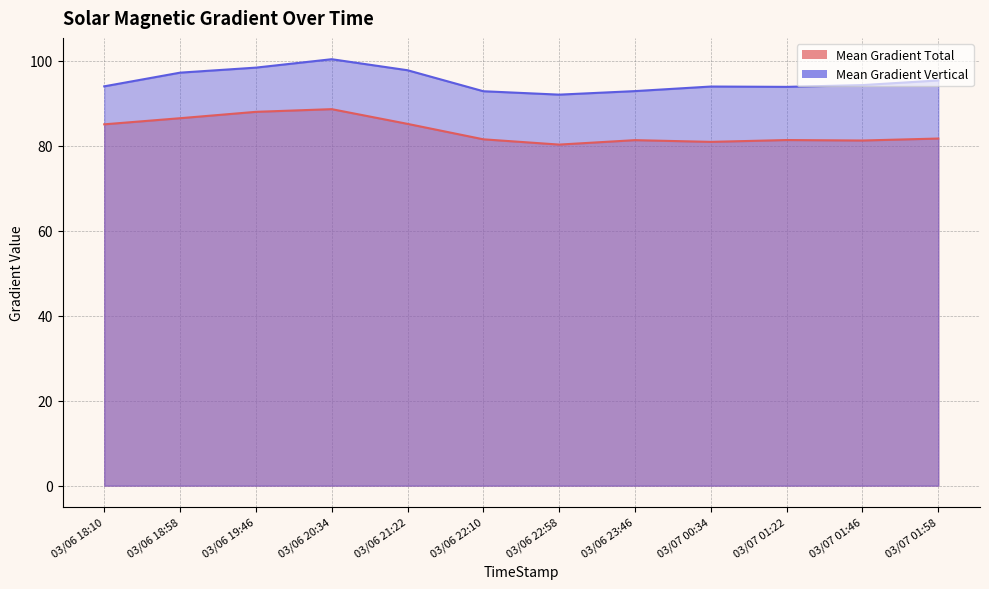

Between 03/06 21:22 and 03/06 23:46, which series saw the biggest shift?

Mean Gradient Vertical